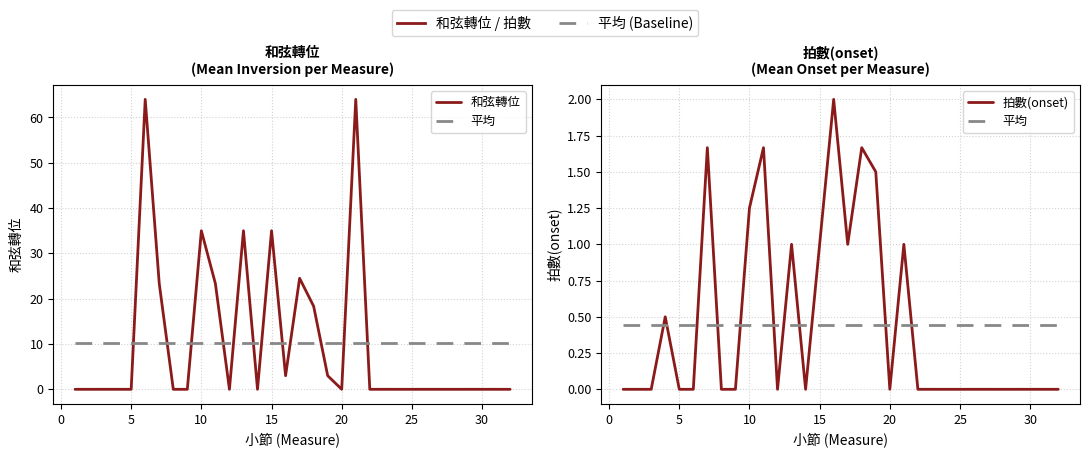

Does the chart have visible grid lines?

Yes